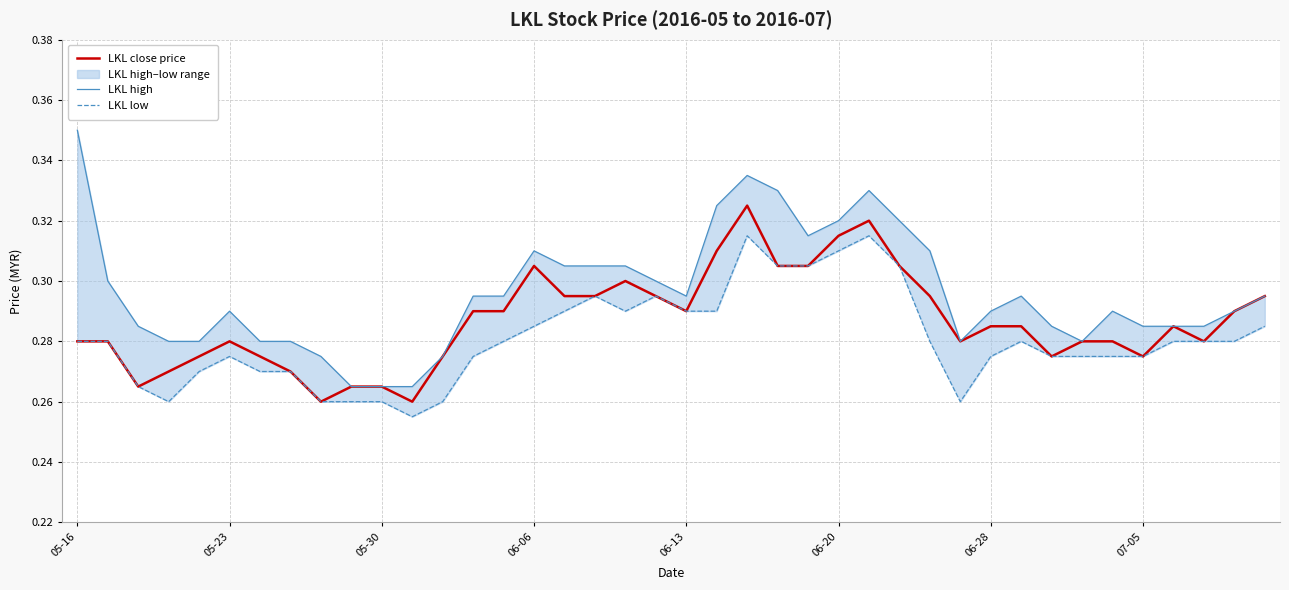

Is it true that LKL close price equals 0.4 at 05-23?

False